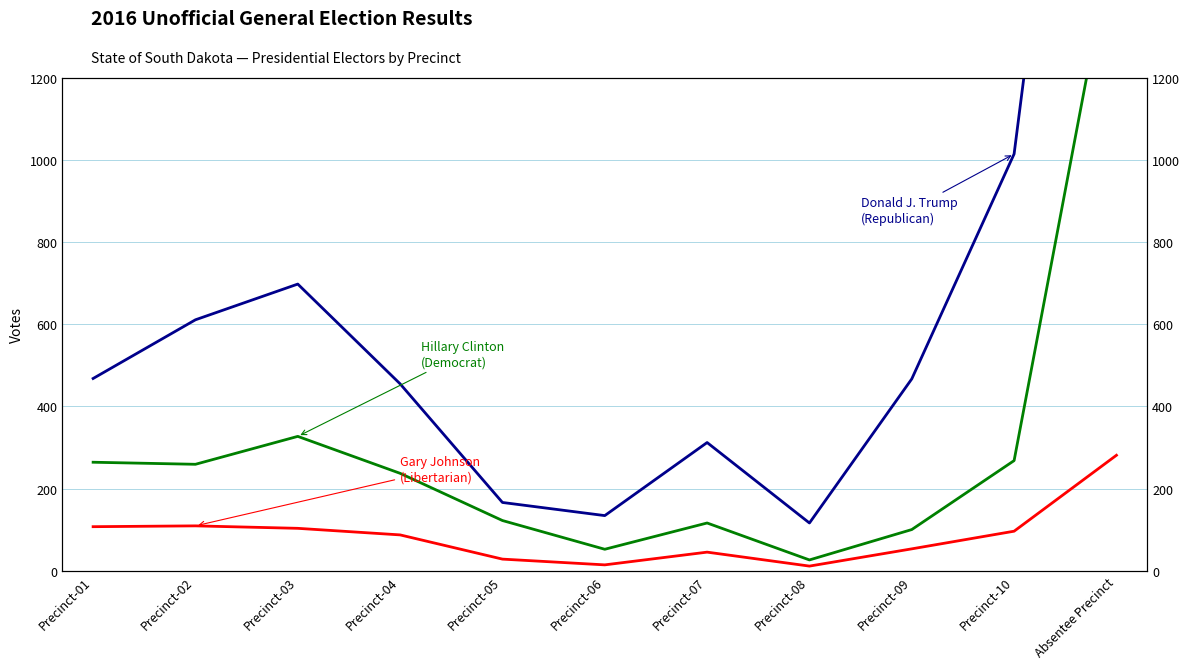

True or false: Gary Johnson and Donald J. Trump intersect in this chart.

False